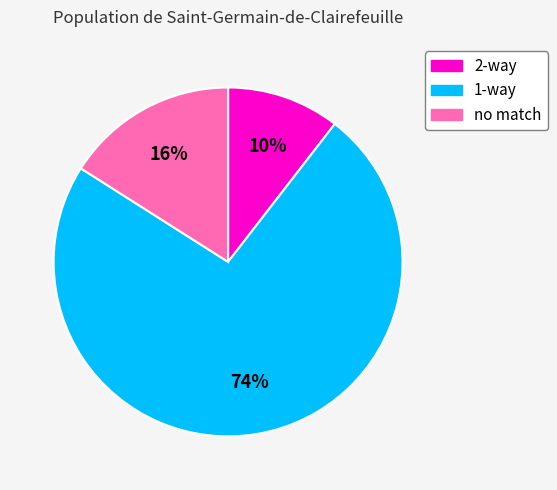

What percentage is the 1-way slice, to the nearest percent?

74%